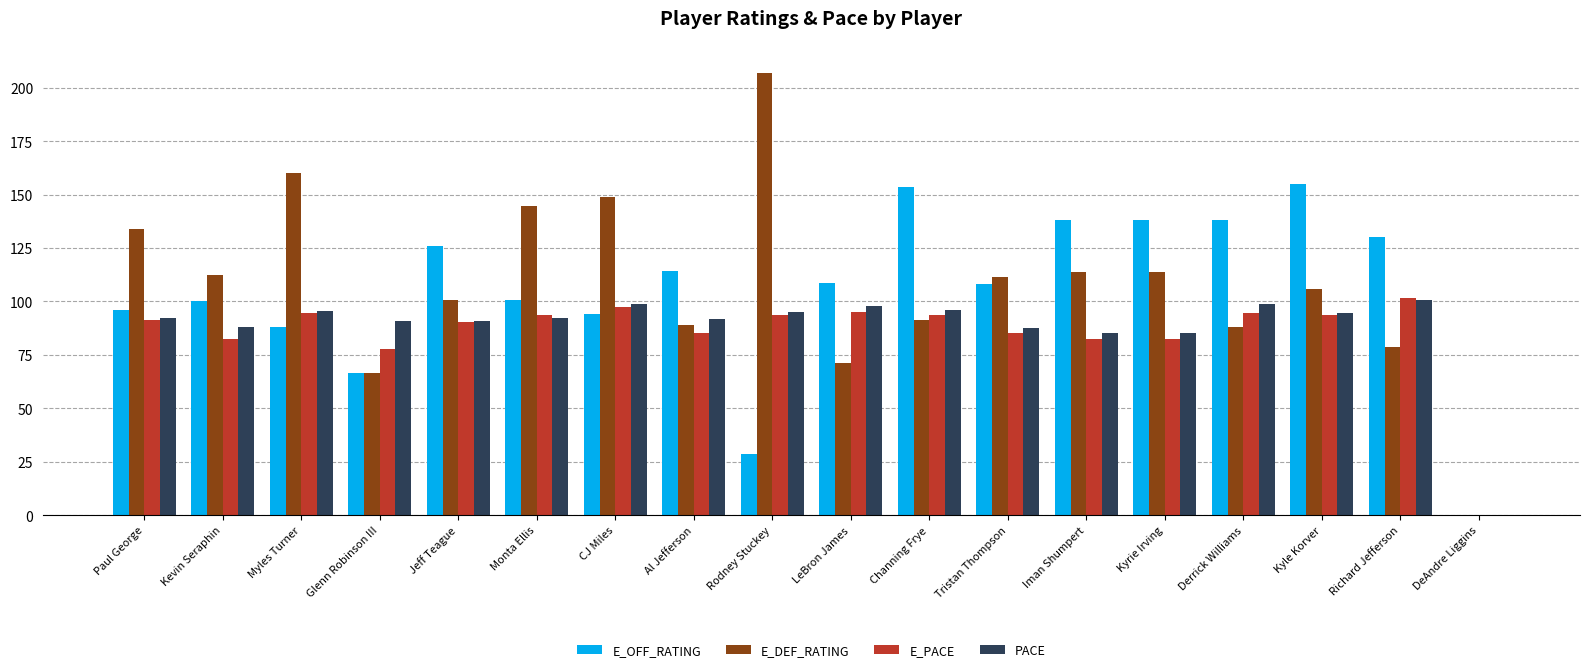

Between CJ Miles and LeBron James, which series saw the biggest shift?

E_DEF_RATING